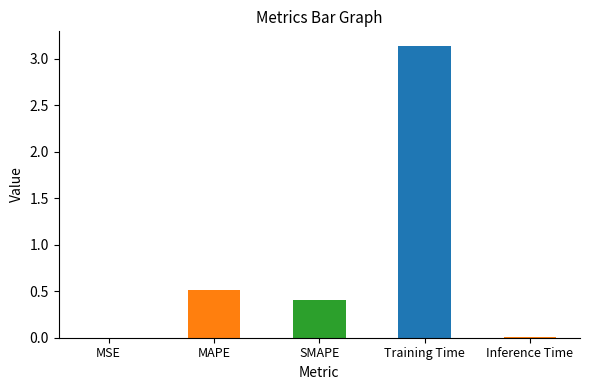

Which category has the highest value across all series?

Training Time